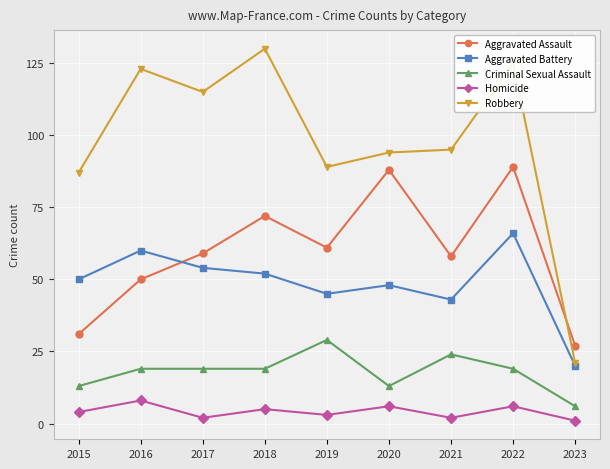

How many lines are shown in the chart?

5